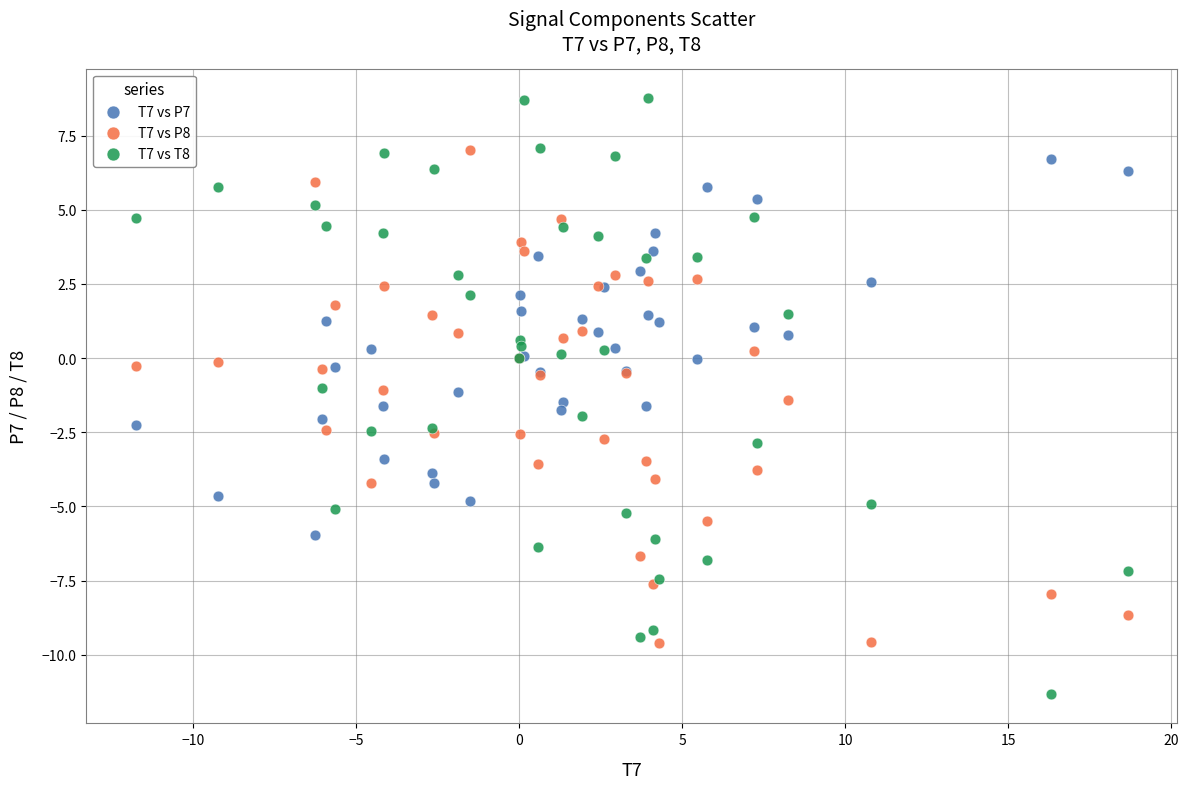

Which series reaches the minimum Y coordinate?

T7 vs T8